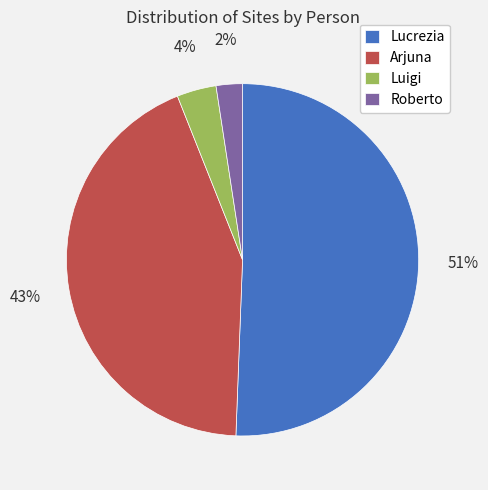

Rank the categories by value from lowest to highest.

Roberto, Luigi, Arjuna, Lucrezia